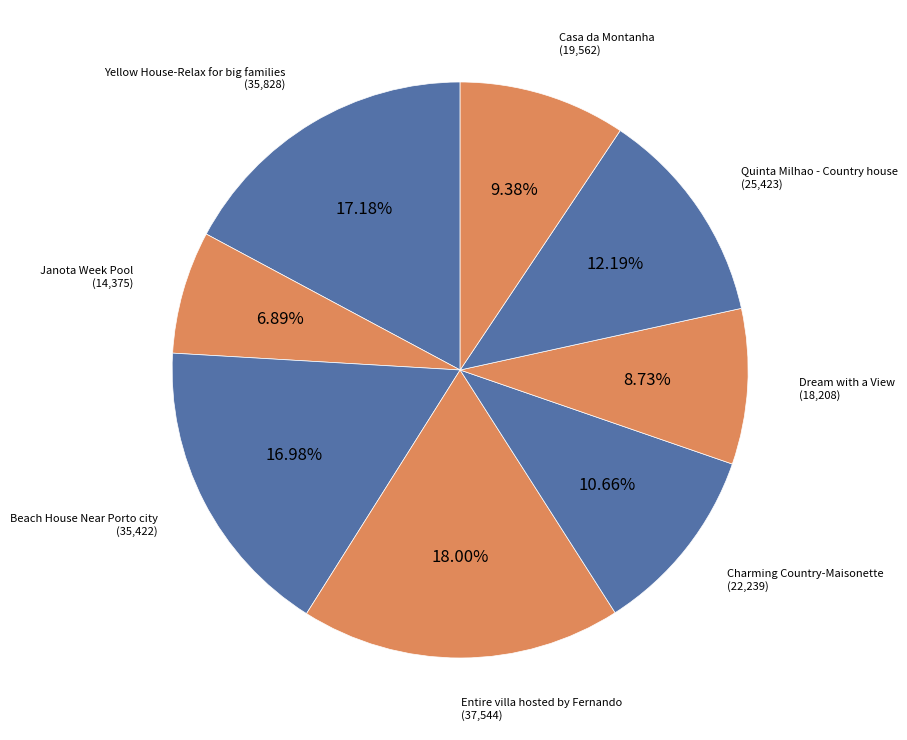

How many segments does this pie chart have?

8